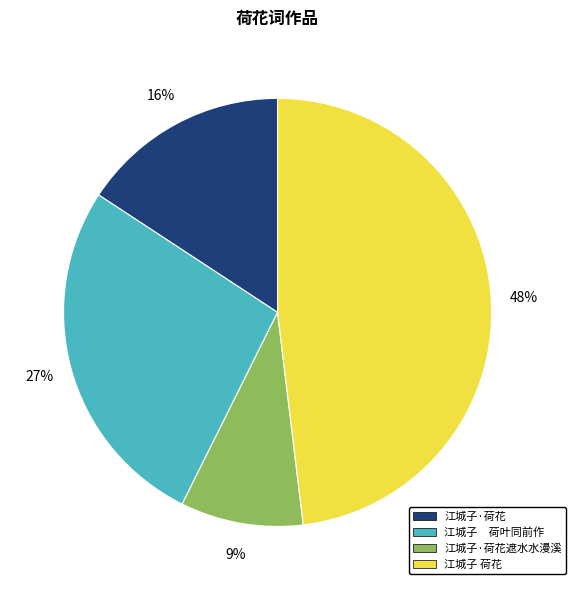

True or false: 江城子·荷花 accounts for 16% of the total.

True